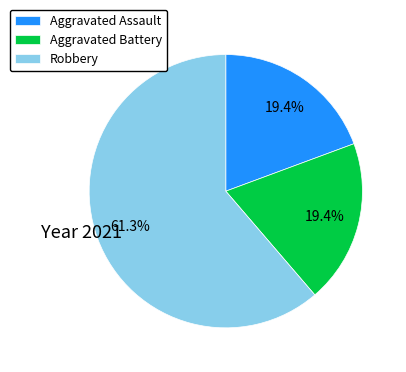

Which slice represents more than half of the pie?

Robbery